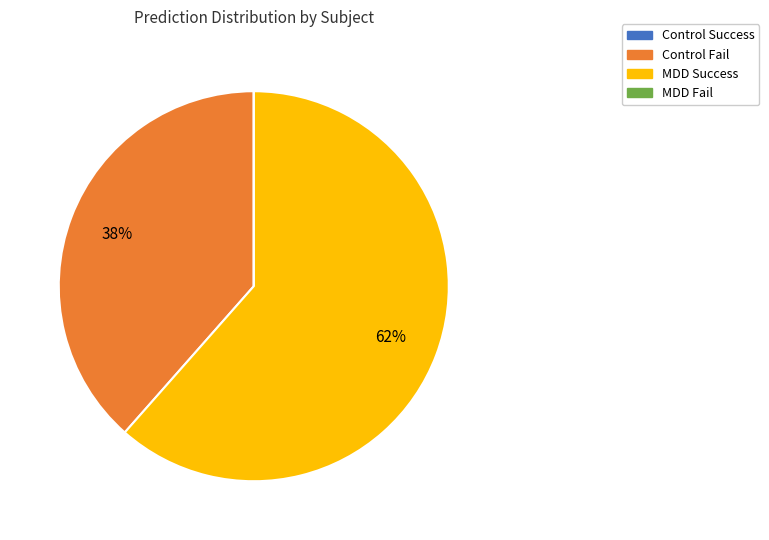

To the nearest percent, what is the difference between the largest and smallest slice percentages?

62%